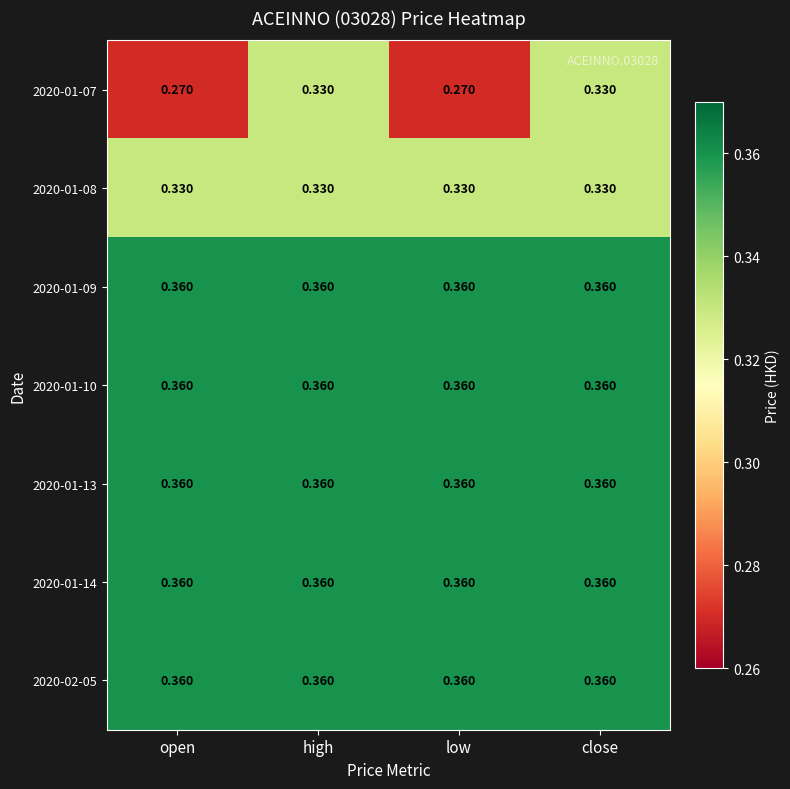

Is the value of 2020-02-05 at open greater than the value of 2020-01-08 at low?

Yes